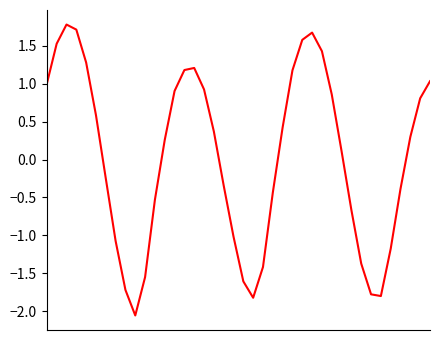

What is the difference between the maximum and minimum values?

3.8